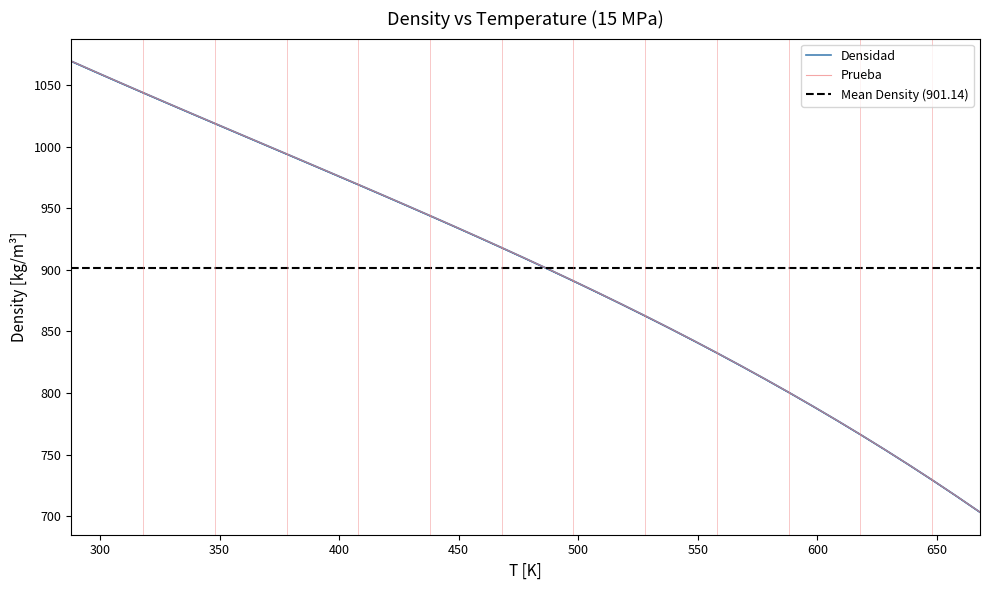

Which series has the largest total across all categories?

Densidad